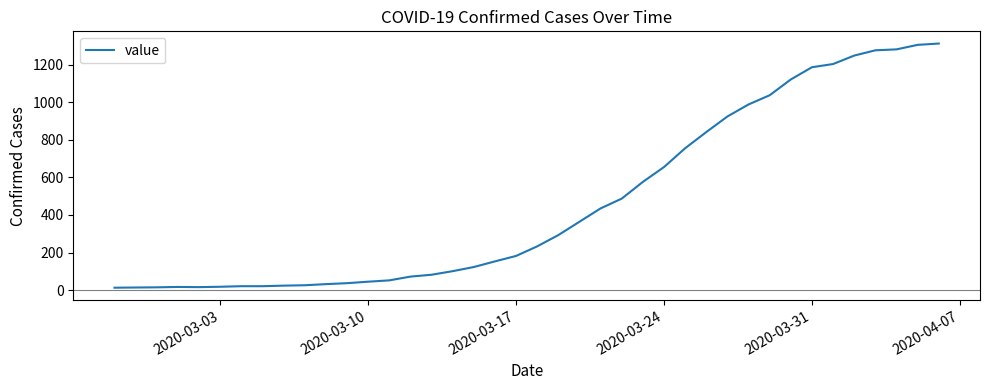

What is the maximum value shown in the chart?

1312